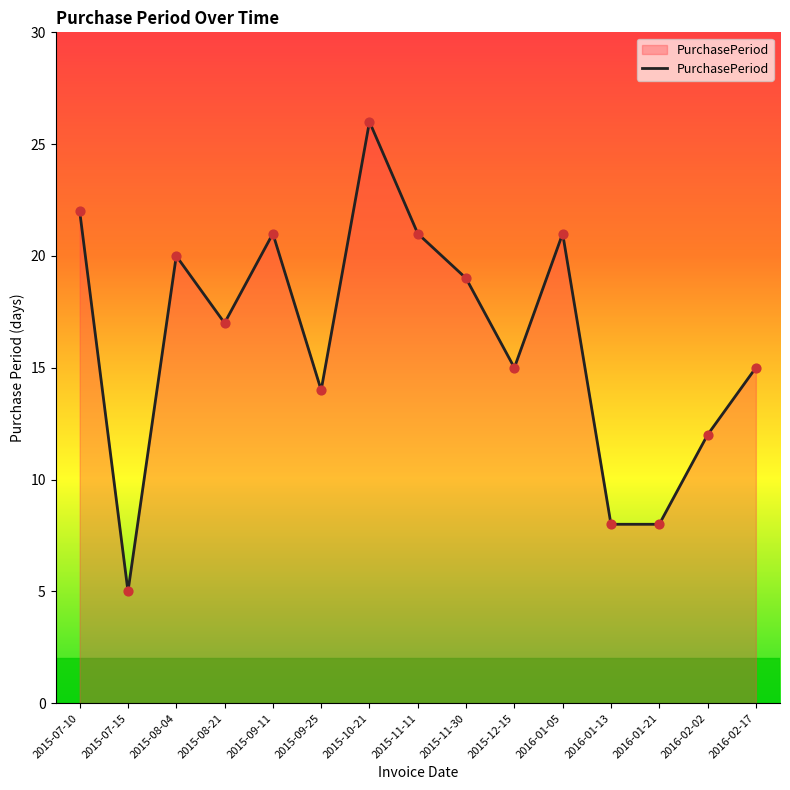

What is the change in value from 2015-07-10 to 2015-09-11?

-1